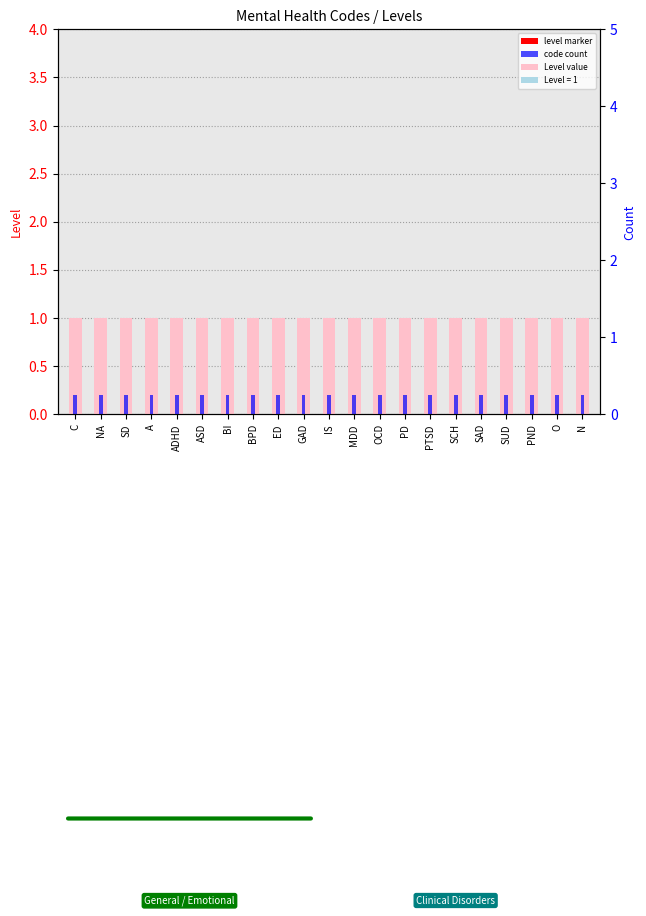

Which series has the largest total across all categories?

Level